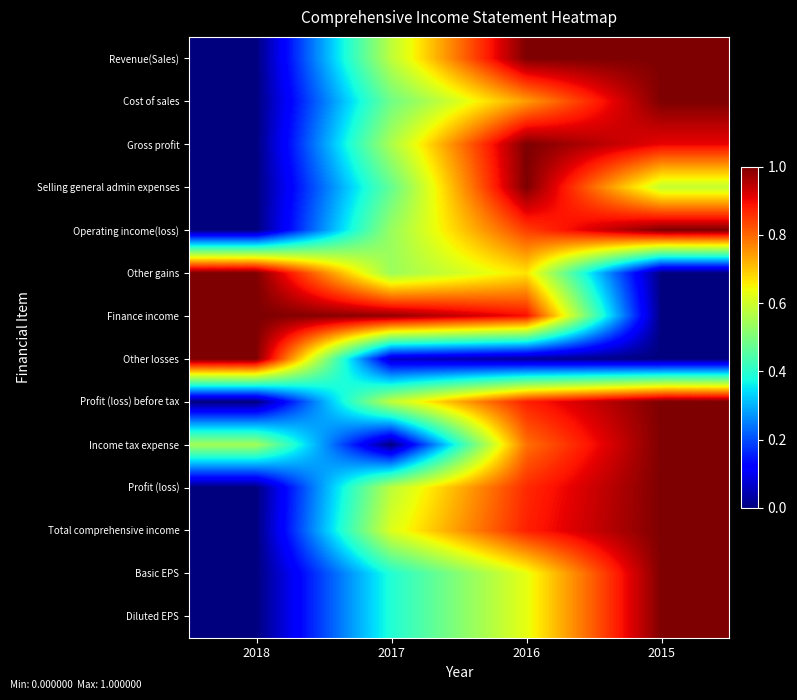

Reading left to right, what are all the values shown in this chart?

Revenue(Sales): 2018=0.0	2017=0.6	2016=1.0	2015=1.0
Cost of sales: 2018=0.0	2017=0.5	2016=0.7	2015=1.0
Gross profit: 2018=0.0	2017=0.6	2016=1.0	2015=0.9
Selling general admin expenses: 2018=0.0	2017=0.5	2016=1.0	2015=0.6
Operating income(loss): 2018=0.0	2017=0.5	2016=0.8	2015=1.0
Other gains: 2018=1.0	2017=0.5	2016=0.7	2015=0.0
Finance income: 2018=1.0	2017=1.0	2016=0.9	2015=0.0
Other losses: 2018=1.0	2017=0.1	2016=0.0	2015=0.0
Profit (loss) before tax: 2018=0.0	2017=0.6	2016=0.9	2015=1.0
Income tax expense: 2018=0.5	2017=0.0	2016=0.8	2015=1.0
Profit (loss): 2018=0.0	2017=0.6	2016=0.9	2015=1.0
Total comprehensive income: 2018=0.0	2017=0.6	2016=0.9	2015=1.0
Basic EPS: 2018=0.0	2017=0.4	2016=0.6	2015=1.0
Diluted EPS: 2018=0.0	2017=0.4	2016=0.6	2015=1.0